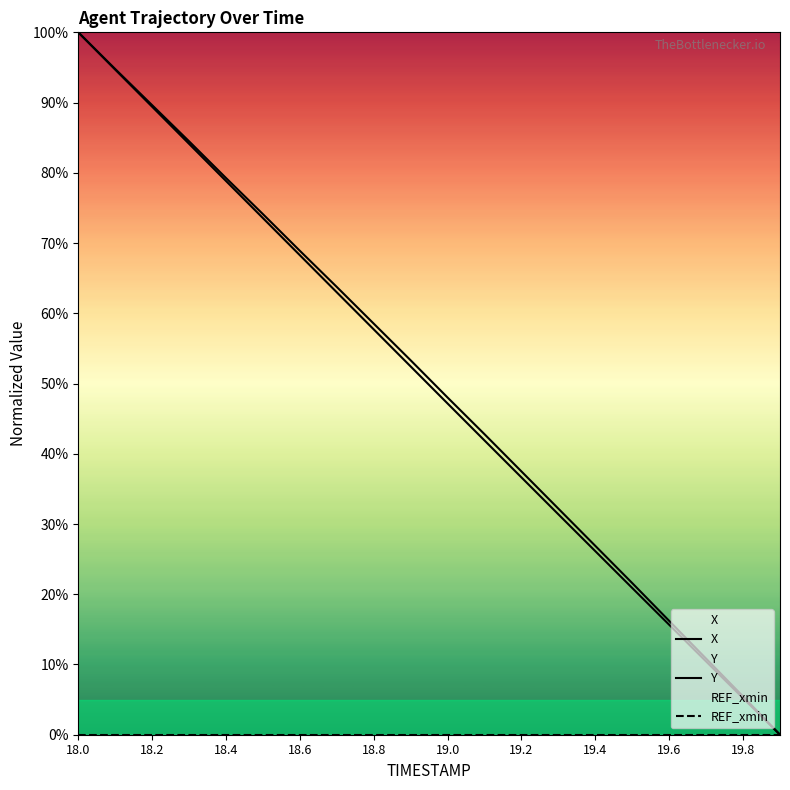

Does the chart display data point markers on the line(s)?

No